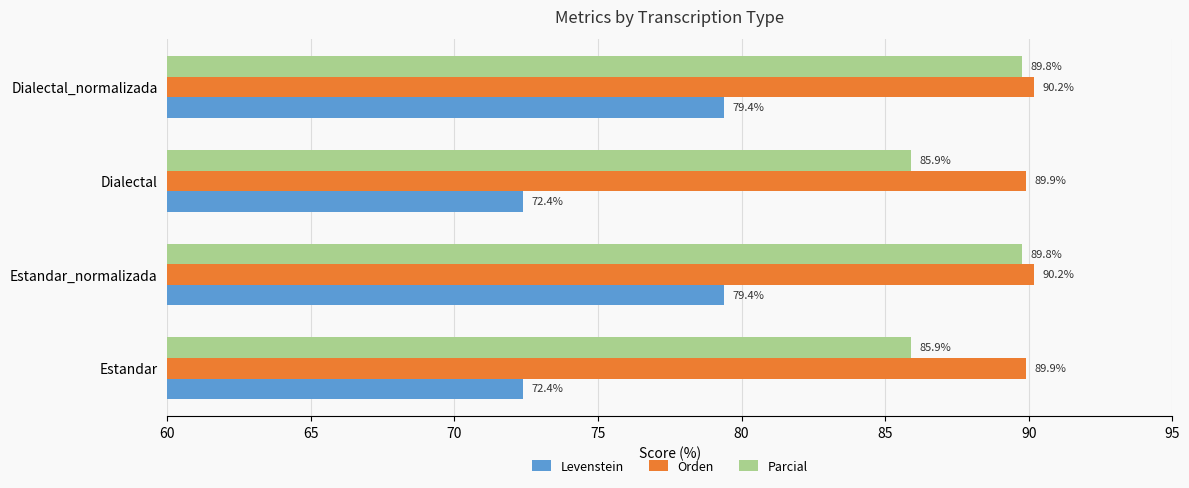

Which series has the widest spread of values?

Levenstein